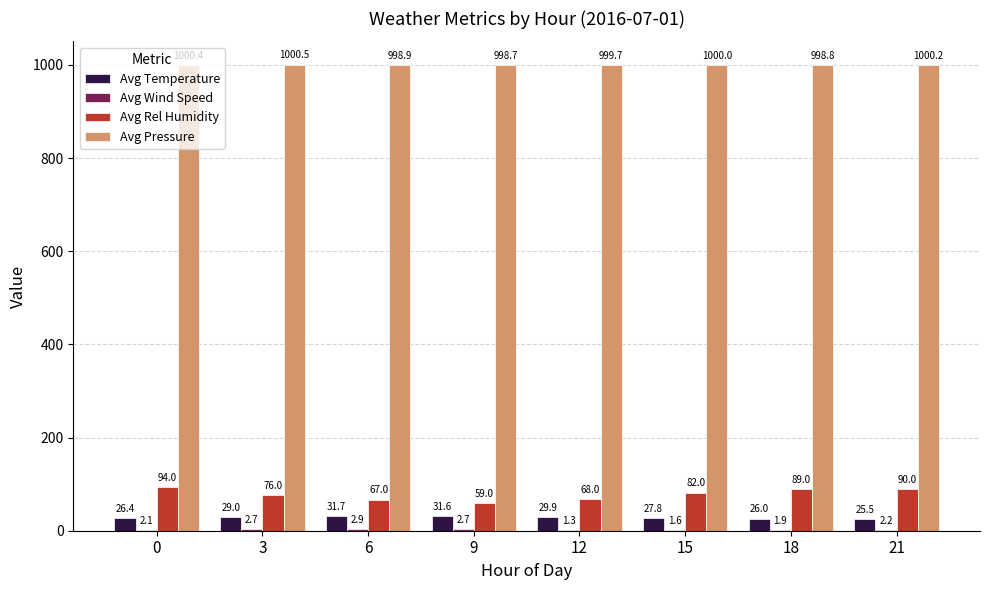

What is the greatest value displayed?

1000.5